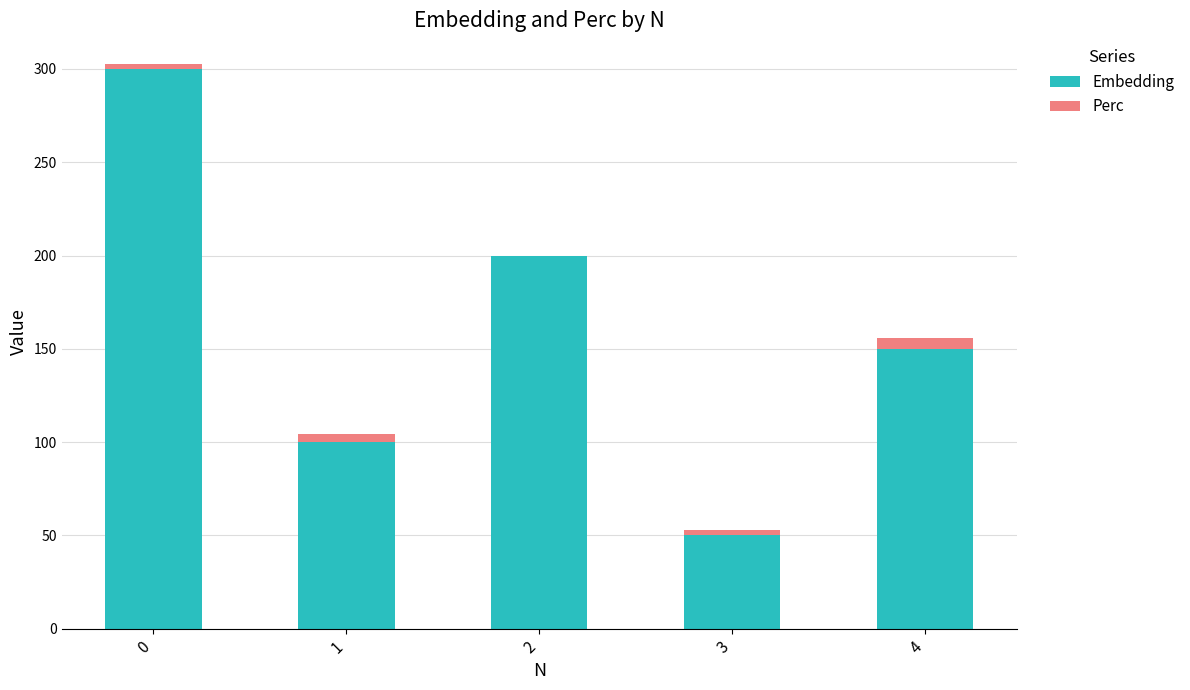

What is the highest value of the Embedding series?

300.0